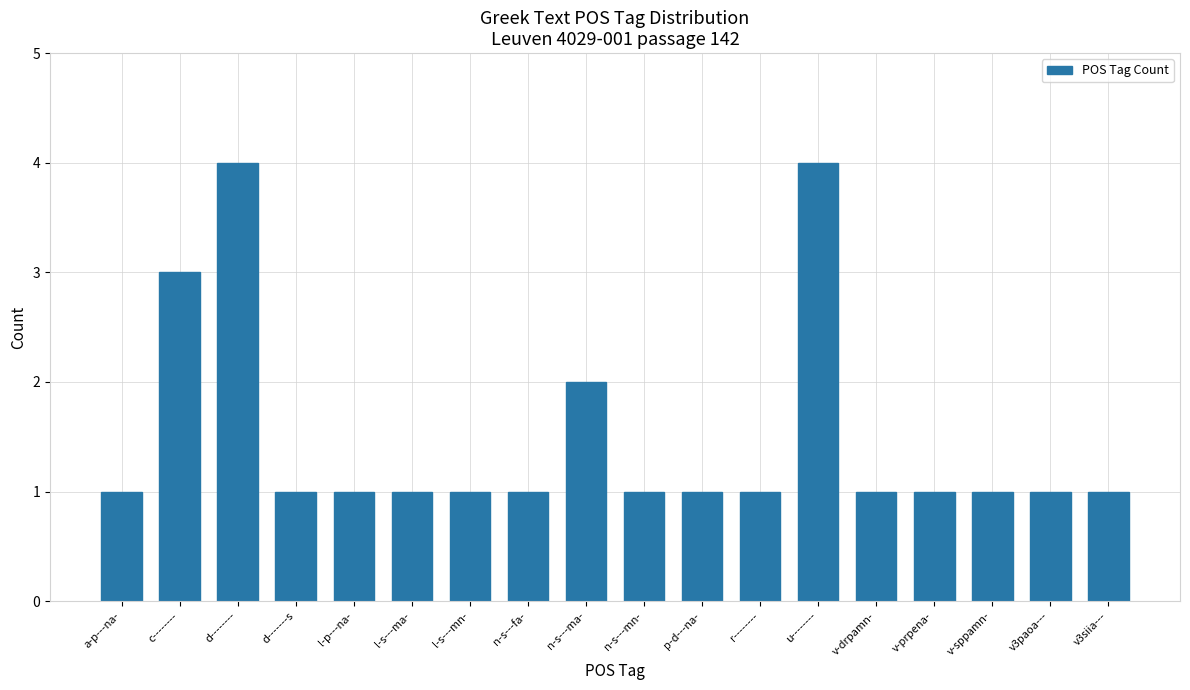

What is the change in value from c-------- to u--------?

+1